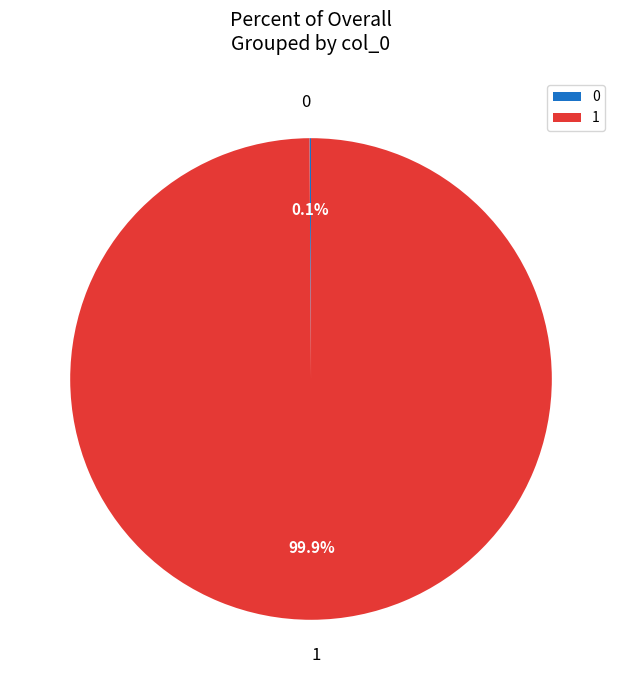

Which category accounts for the majority?

1